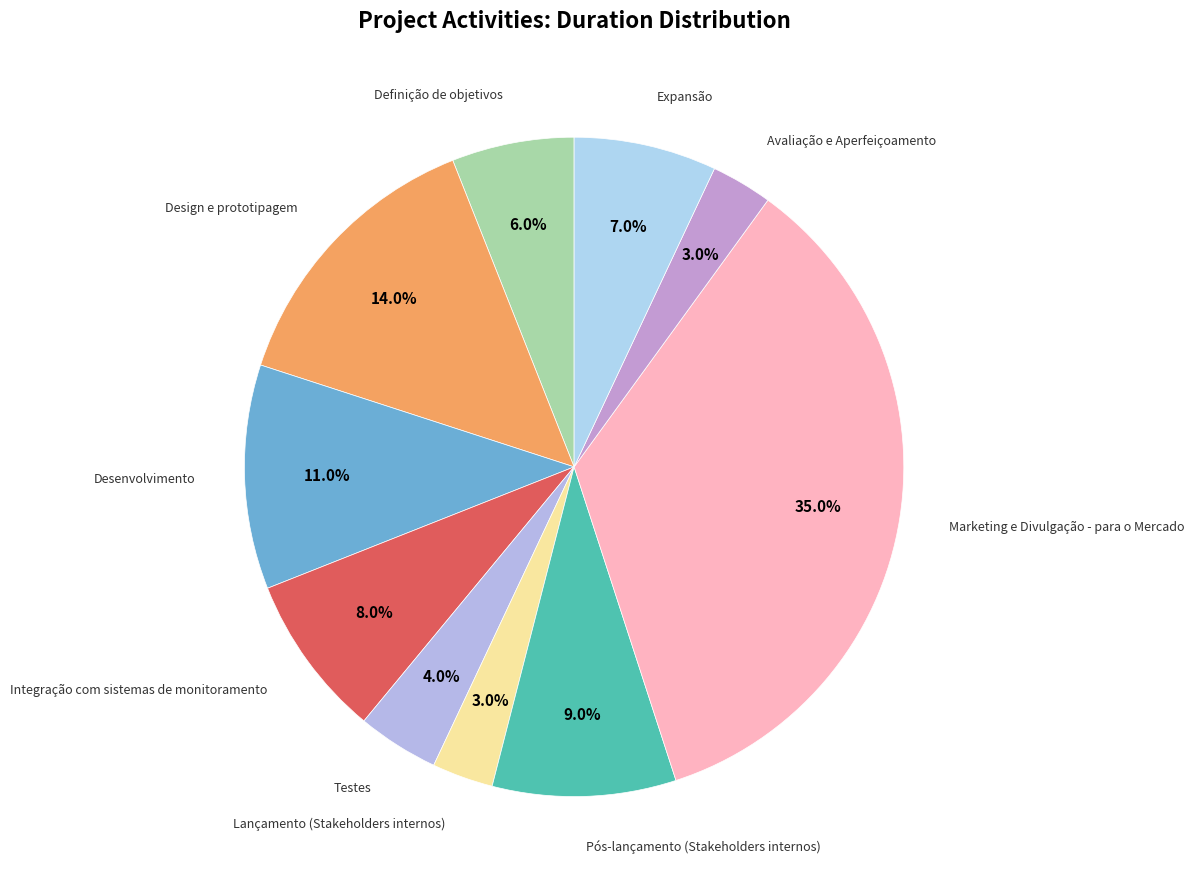

How many slices are in this pie chart?

10